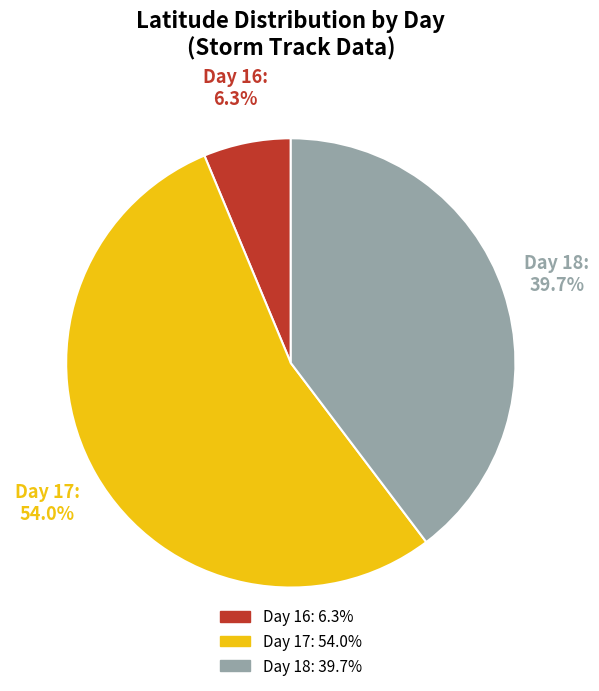

How many slices are in this pie chart?

3